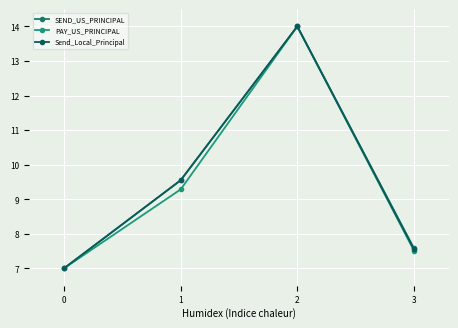

How many distinct data groups are displayed?

3